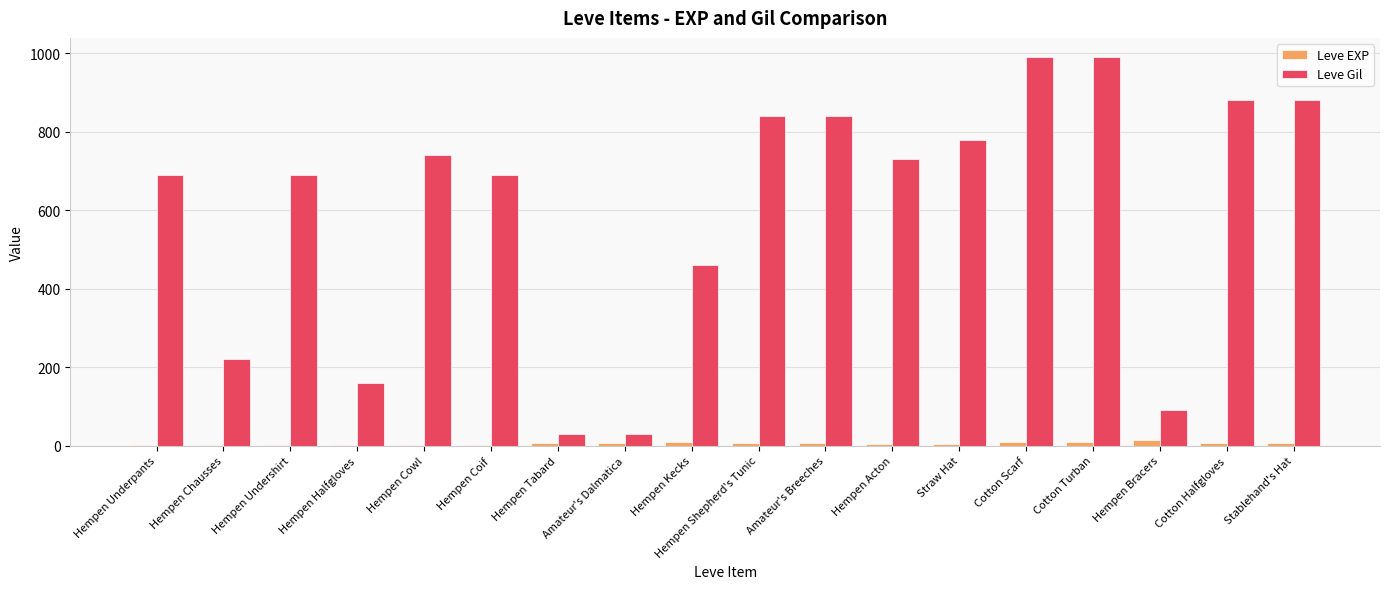

What is the greatest value displayed?

990